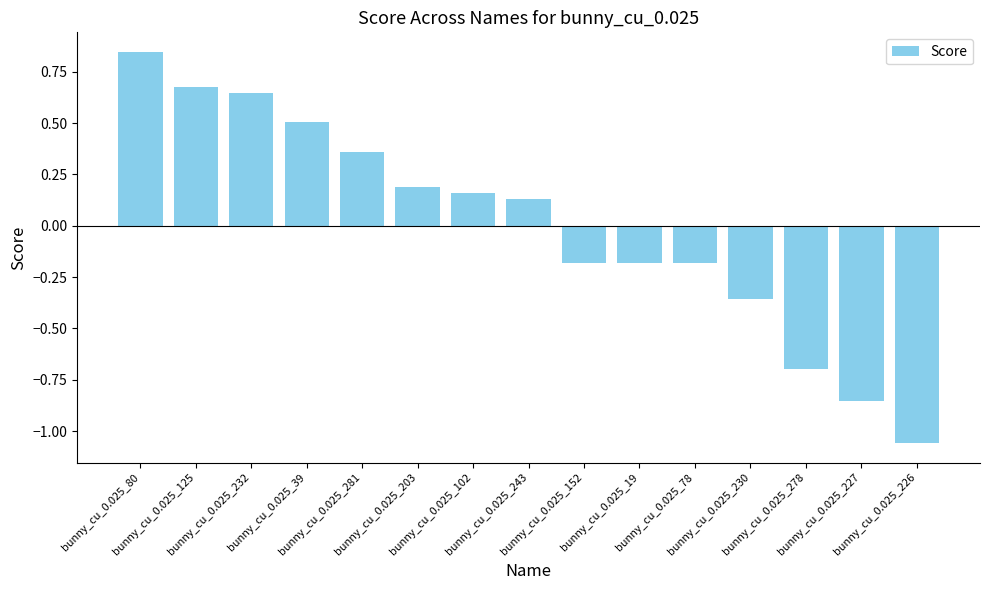

How many series are shown in this chart?

1